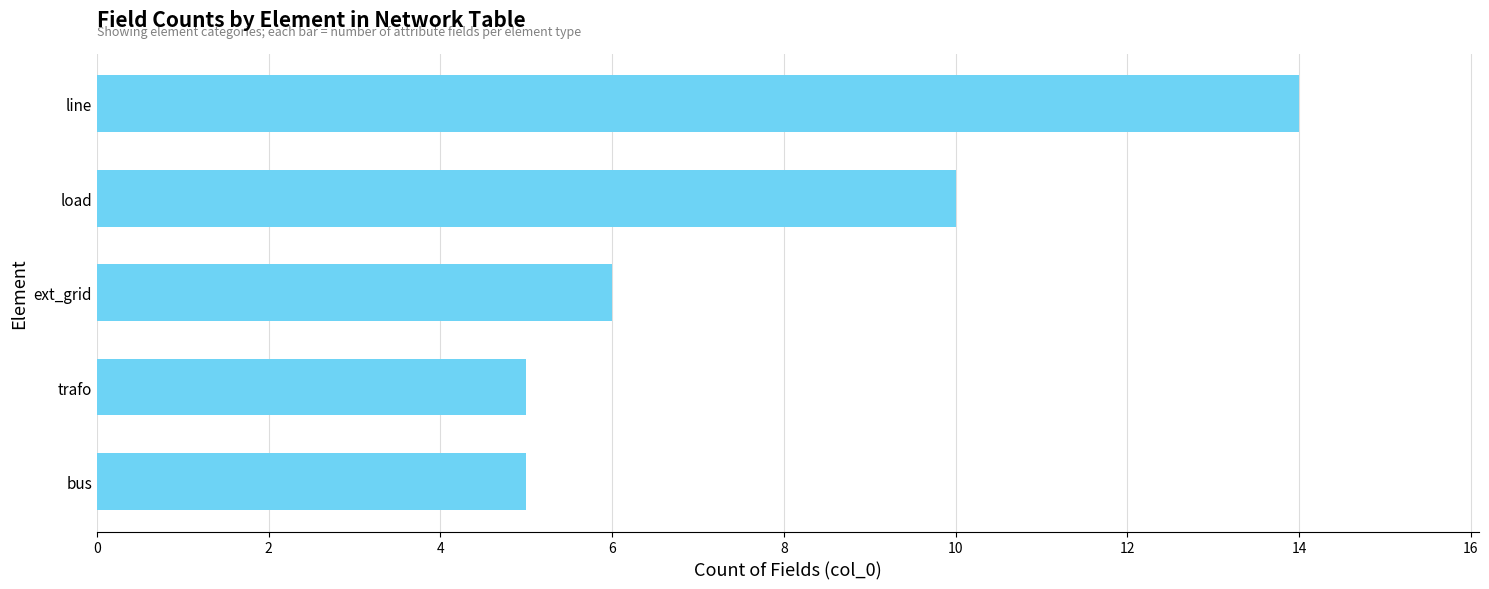

True or false: the data shows 6 at load.

False